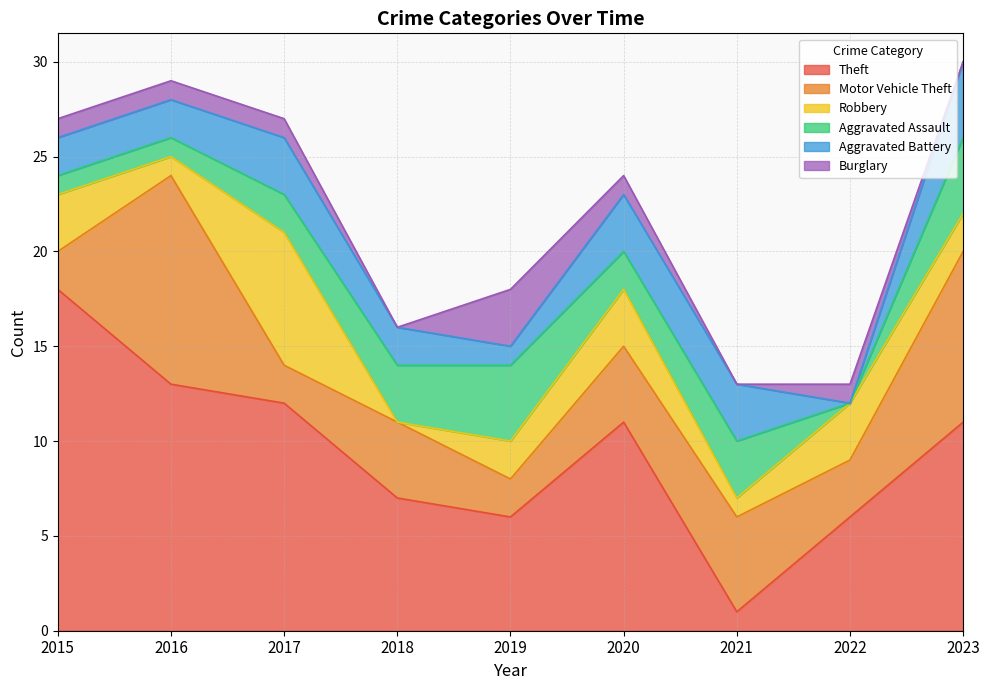

Reading left to right, what are all the values shown in this chart?

Theft: 18	13	12	7	6	11	1	6	11
Motor Vehicle Theft: 2	11	2	4	2	4	5	3	9
Robbery: 3	1	7	0	2	3	1	3	2
Aggravated Assault: 1	1	2	3	4	2	3	0	4
Aggravated Battery: 2	2	3	2	1	3	3	0	4
Burglary: 1	1	1	0	3	1	0	1	0